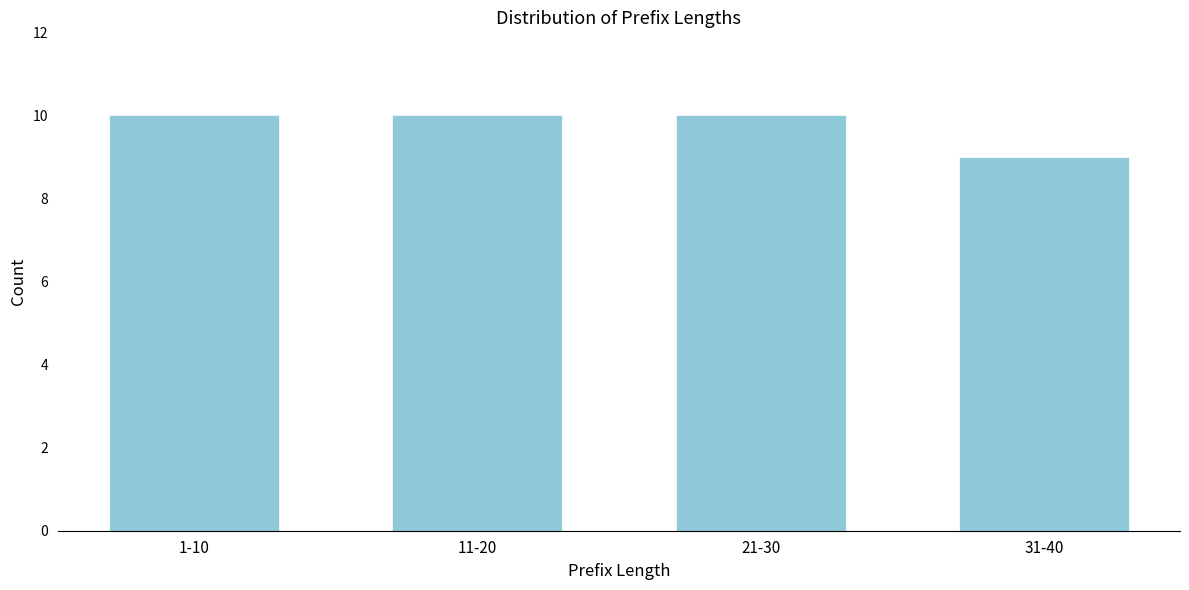

Reading left to right, what are all the values shown in this chart?

10	10	10	9